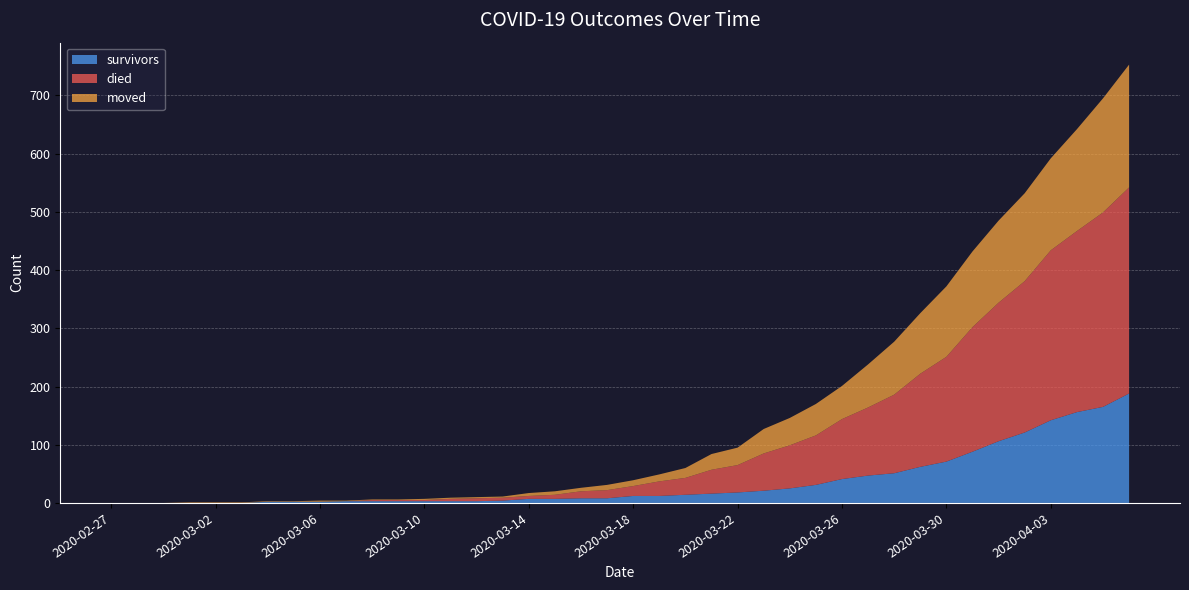

Reading right to left, what are all the values shown in this chart?

survivors: 2020-04-06=188	2020-04-05=165	2020-04-04=156	2020-04-03=142	2020-04-02=121	2020-04-01=106	2020-03-31=88	2020-03-30=71	2020-03-29=62	2020-03-28=51	2020-03-27=47	2020-03-26=41	2020-03-25=31	2020-03-24=25	2020-03-23=21	2020-03-22=18	2020-03-21=16	2020-03-20=14	2020-03-19=12	2020-03-18=12	2020-03-17=8	2020-03-16=8	2020-03-15=7	2020-03-14=7	2020-03-13=4	2020-03-12=3	2020-03-11=3	2020-03-10=3	2020-03-09=3	2020-03-08=3	2020-03-07=3	2020-03-06=2	2020-03-05=2	2020-03-04=2	2020-03-03=0	2020-03-02=0	2020-03-01=0	2020-02-29=0	2020-02-28=0	2020-02-27=0
died: 2020-04-06=354	2020-04-05=334	2020-04-04=311	2020-04-03=292	2020-04-02=260	2020-04-01=238	2020-03-31=214	2020-03-30=180	2020-03-29=160	2020-03-28=135	2020-03-27=117	2020-03-26=103	2020-03-25=85	2020-03-24=74	2020-03-23=64	2020-03-22=47	2020-03-21=41	2020-03-20=29	2020-03-19=25	2020-03-18=17	2020-03-17=14	2020-03-16=12	2020-03-15=7	2020-03-14=5	2020-03-13=5	2020-03-12=5	2020-03-11=4	2020-03-10=2	2020-03-09=2	2020-03-08=2	2020-03-07=0	2020-03-06=0	2020-03-05=0	2020-03-04=0	2020-03-03=0	2020-03-02=0	2020-03-01=0	2020-02-29=0	2020-02-28=0	2020-02-27=0
moved: 2020-04-06=211	2020-04-05=196	2020-04-04=175	2020-04-03=158	2020-04-02=151	2020-04-01=141	2020-03-31=130	2020-03-30=121	2020-03-29=104	2020-03-28=91	2020-03-27=74	2020-03-26=57	2020-03-25=54	2020-03-24=47	2020-03-23=42	2020-03-22=30	2020-03-21=27	2020-03-20=17	2020-03-19=12	2020-03-18=10	2020-03-17=9	2020-03-16=6	2020-03-15=6	2020-03-14=5	2020-03-13=2	2020-03-12=2	2020-03-11=2	2020-03-10=2	2020-03-09=1	2020-03-08=1	2020-03-07=1	2020-03-06=2	2020-03-05=1	2020-03-04=1	2020-03-03=1	2020-03-02=1	2020-03-01=1	2020-02-29=0	2020-02-28=0	2020-02-27=0